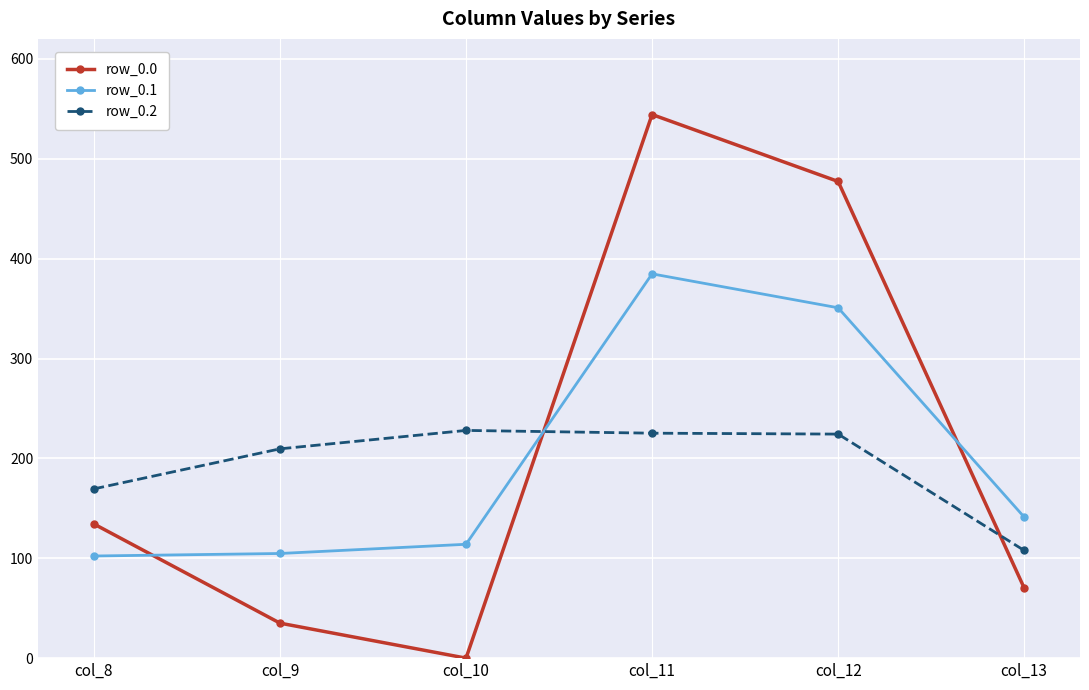

What is the difference between the second highest and minimum values in the row_0.1 series?

248.5